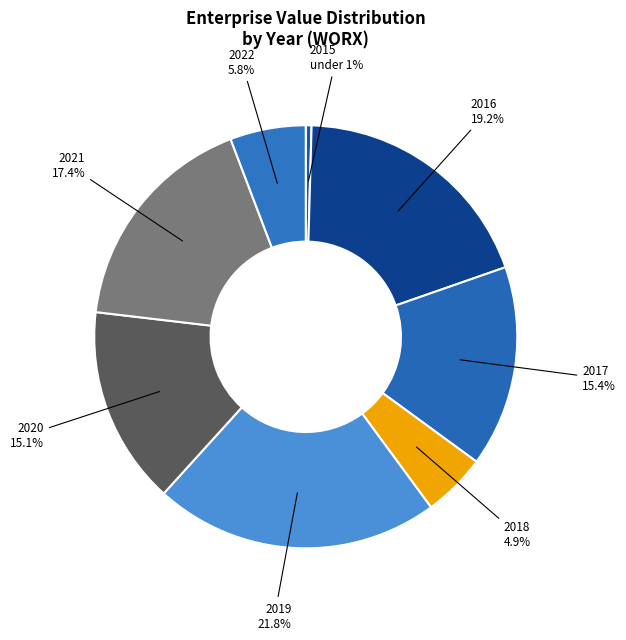

Which slice is the smallest?

2015